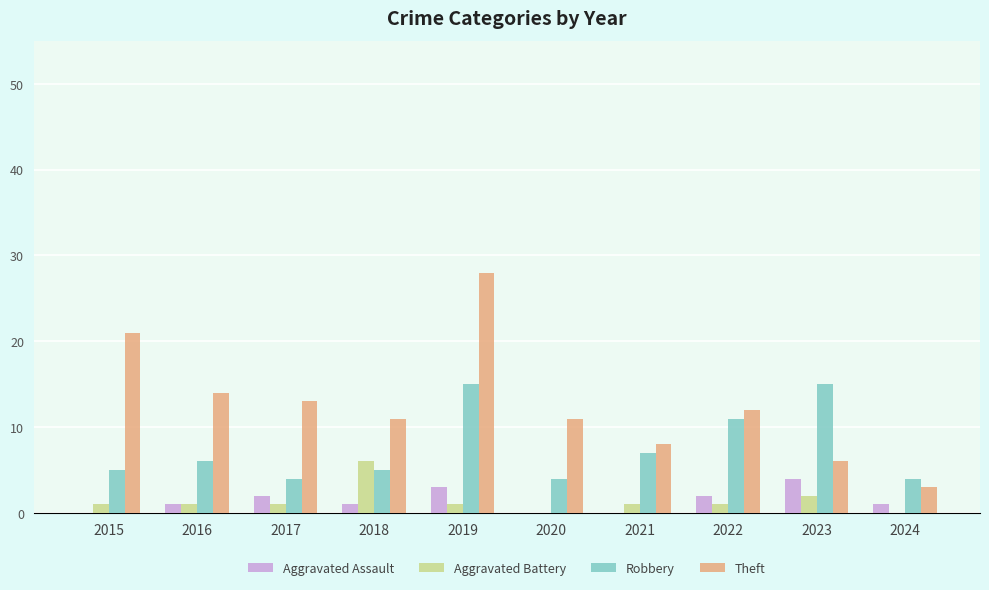

Which series changed the most between 2022 and 2024?

Theft